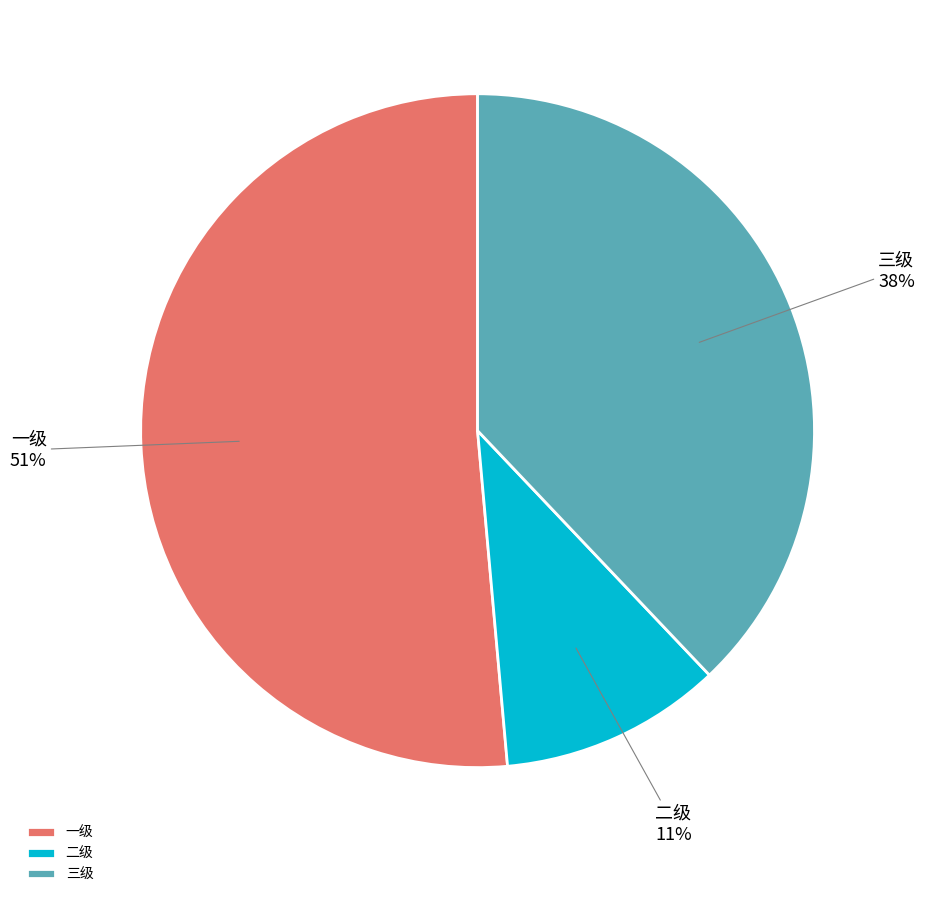

To the nearest percent, what is the difference between the 二级 and 三级 slice percentages?

27%